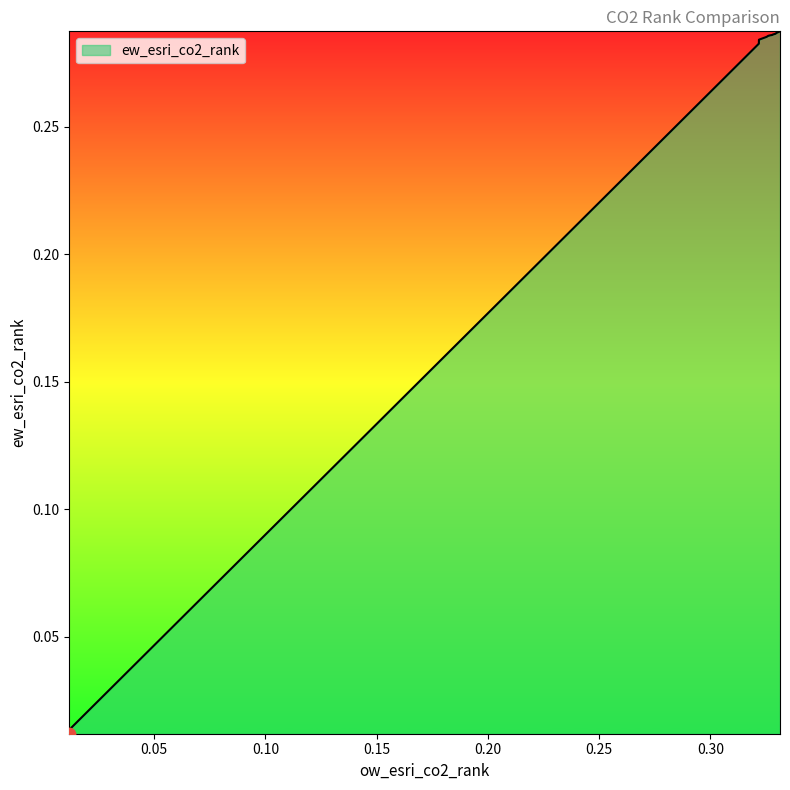

Does the chart have visible grid lines?

No